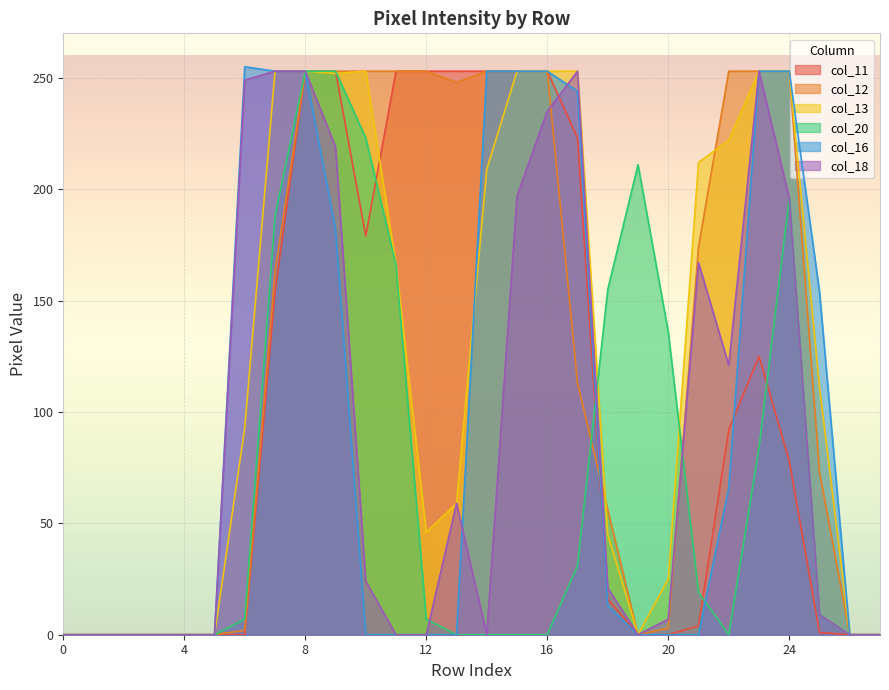

Which series changed the most between 4 and 22?

col_12